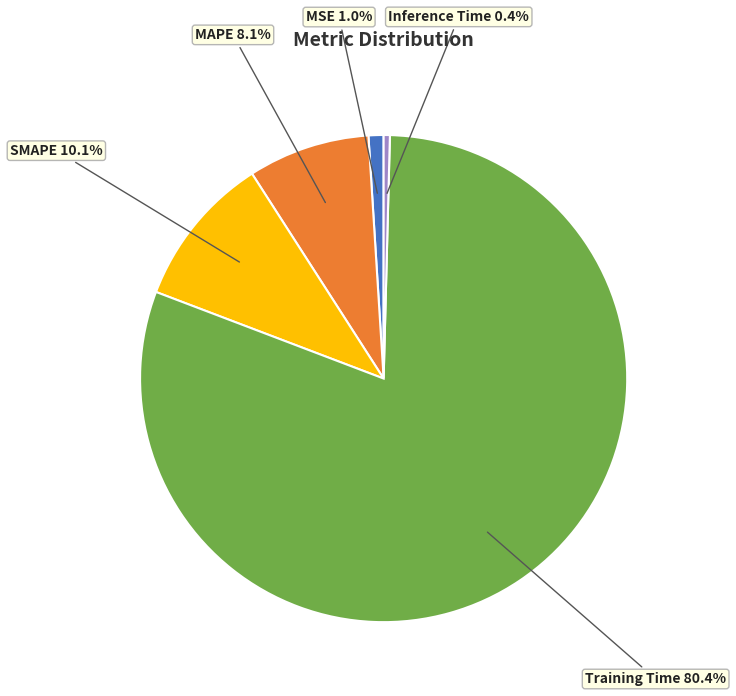

To the nearest percent, what percentage of the pie is SMAPE?

10%